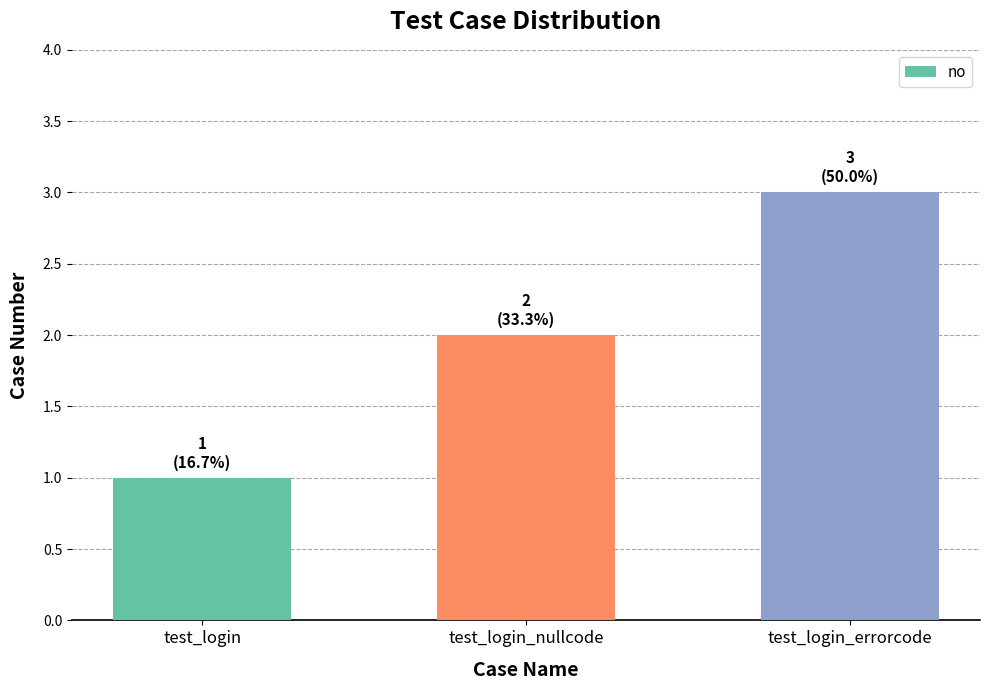

Which has a higher value, test_login or test_login_nullcode?

test_login_nullcode